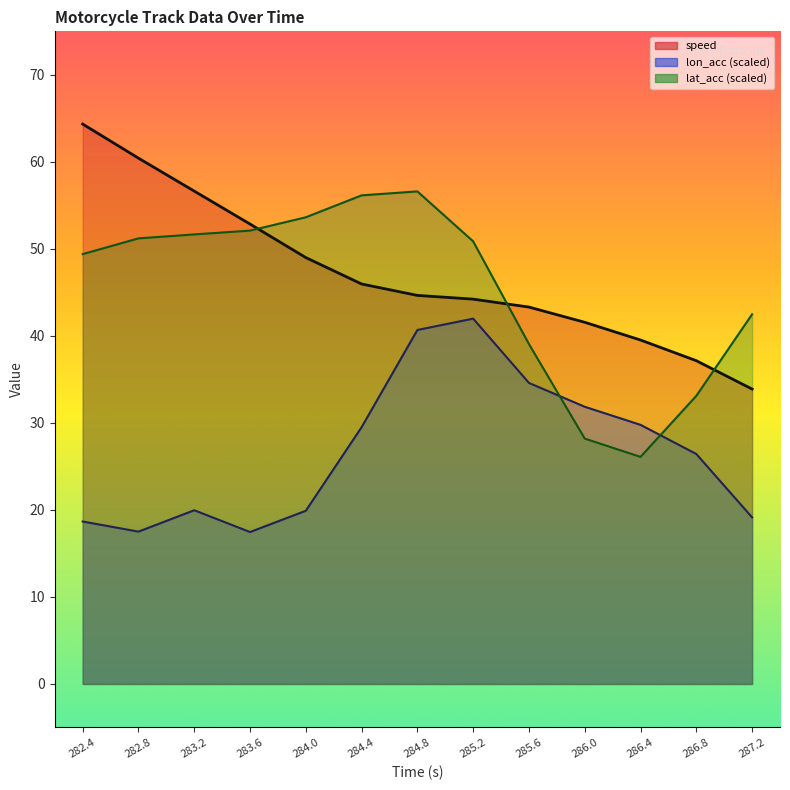

At 284.0, list the series in order from largest to smallest.

lat_acc, speed, lon_acc